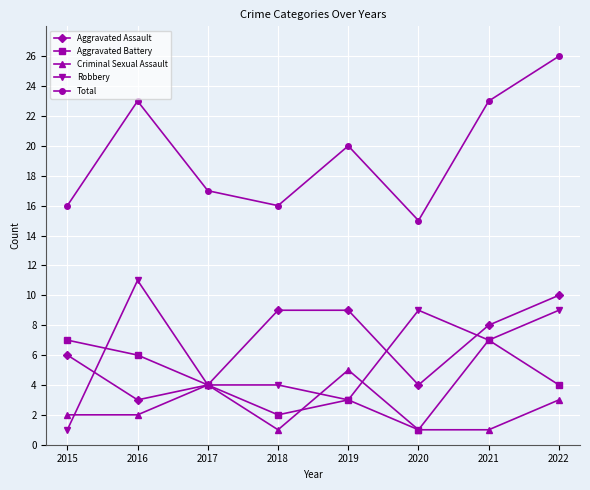

What is the value of the Aggravated Assault point at the 4th from the left?

9